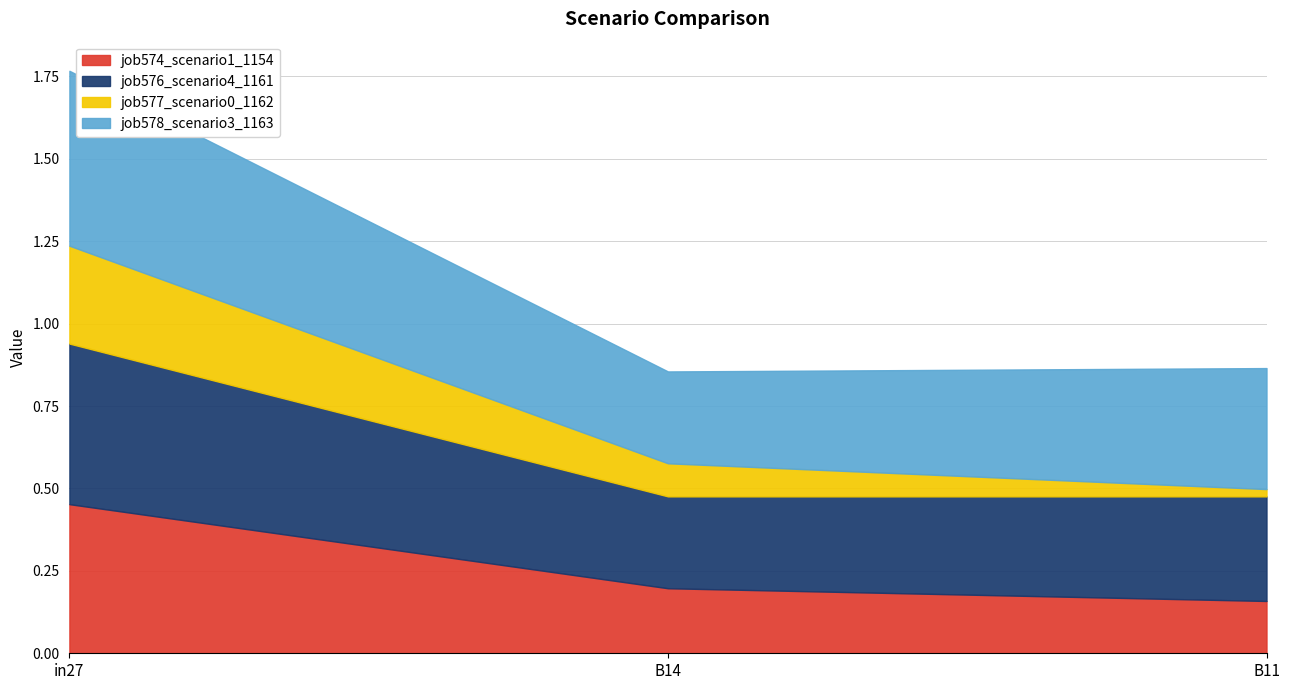

What position from the right is B11?

1